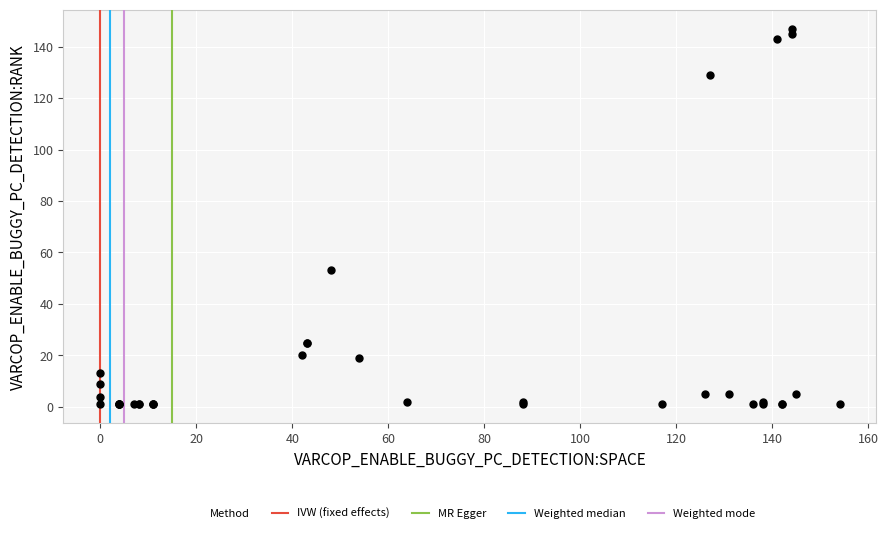

What Y value in the scatter plot is closest to 74?

53